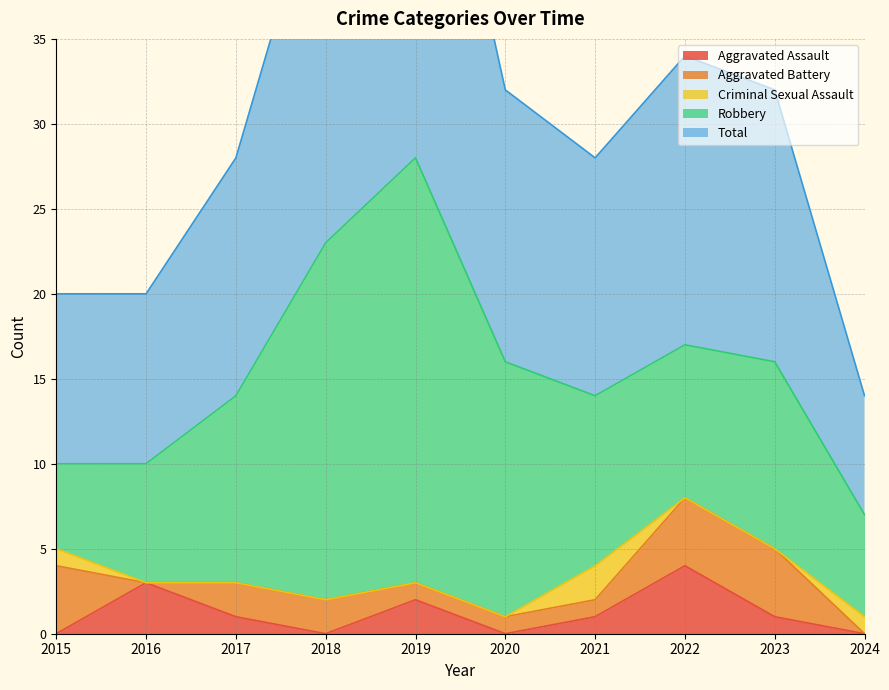

True or false: Total and Aggravated Battery intersect in this chart.

False